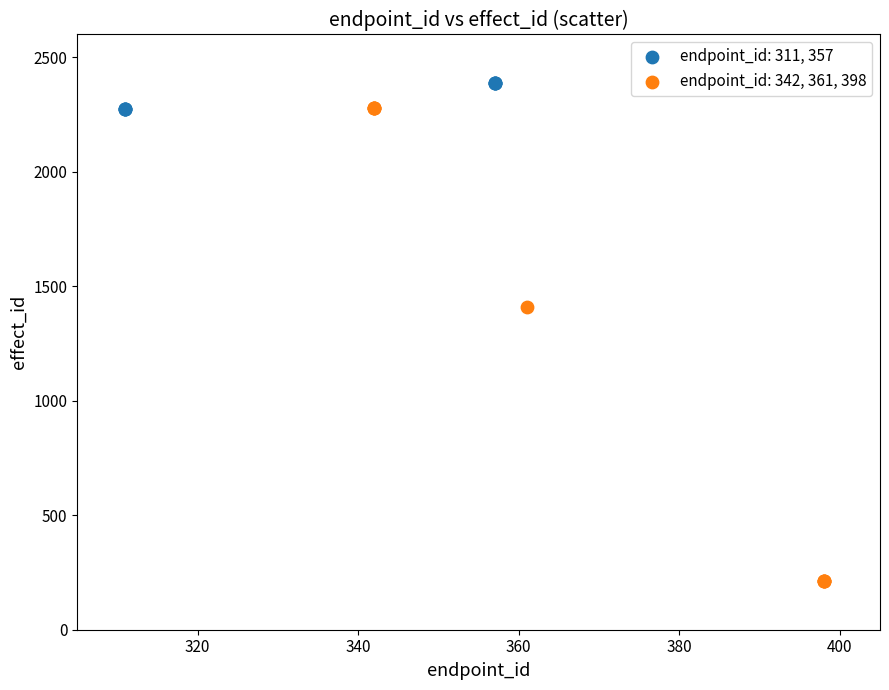

Which series contains the highest Y value?

endpoint_id: 311, 357